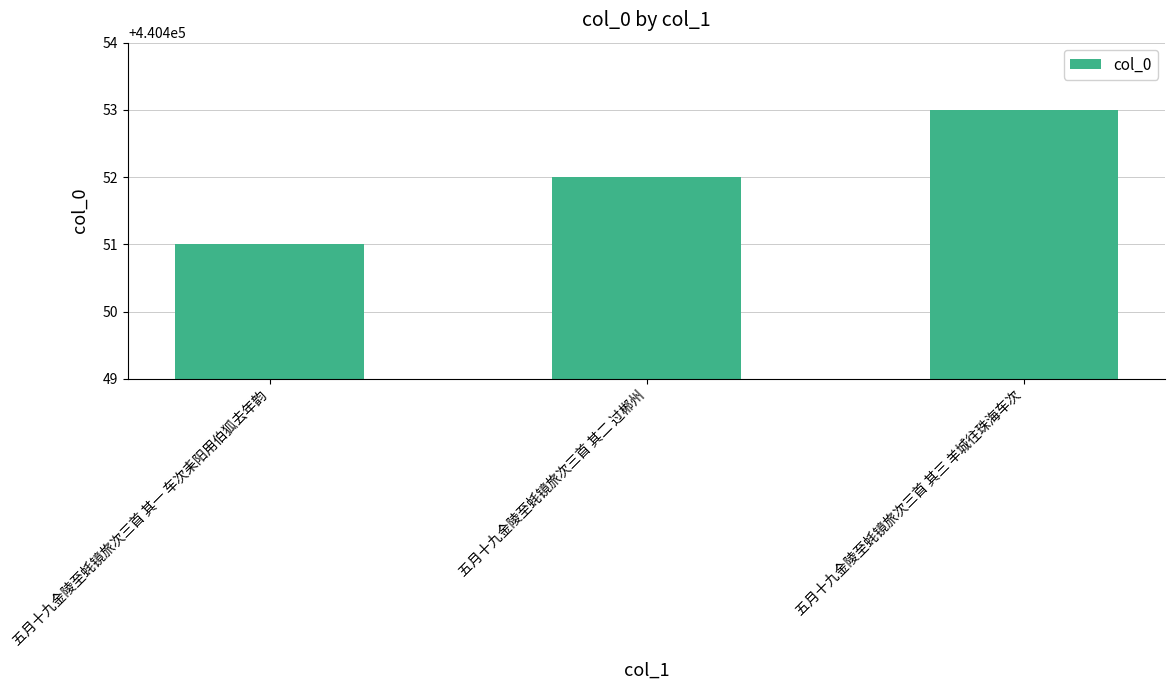

Reading left to right, list all the values displayed in this chart.

440451	440452	440453